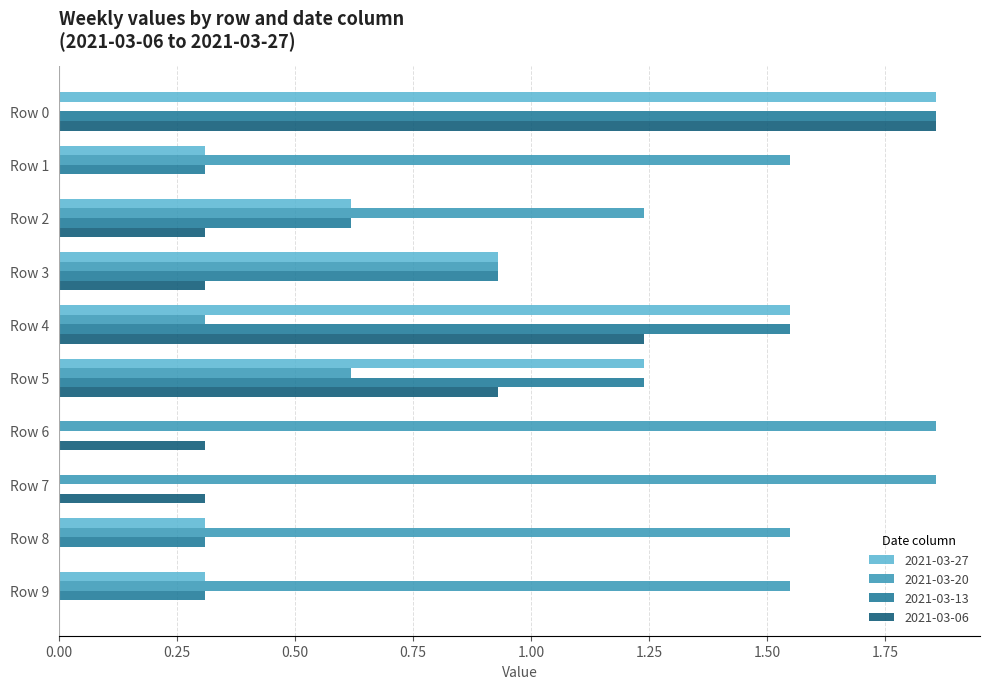

How many series are shown in this chart?

4